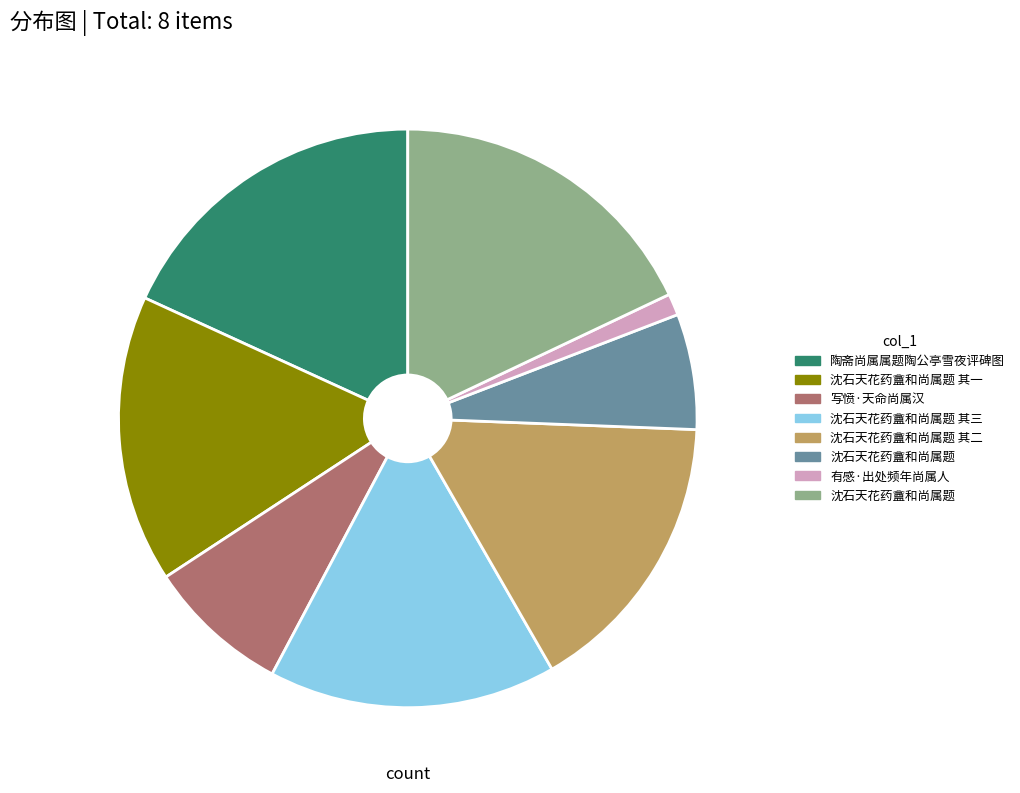

How many slices are in this pie chart?

8